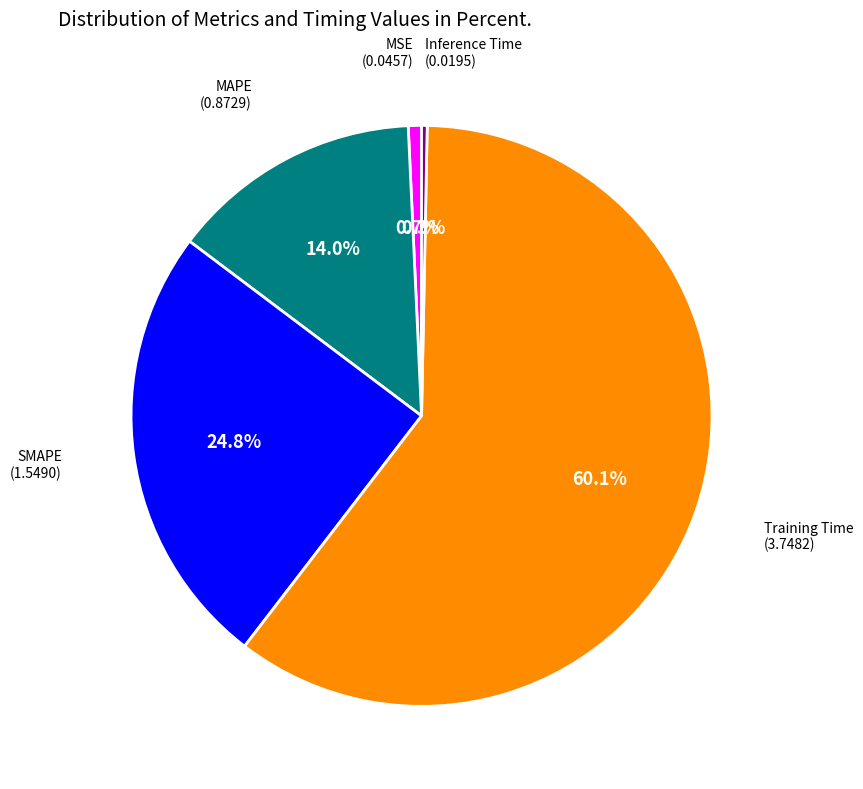

How many slices are in this pie chart?

5